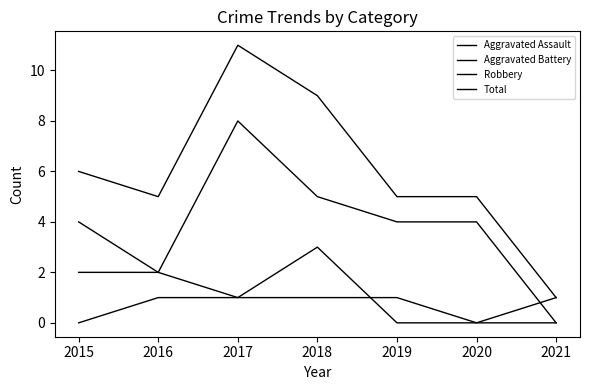

Is this an area chart (filled region under the line)?

No